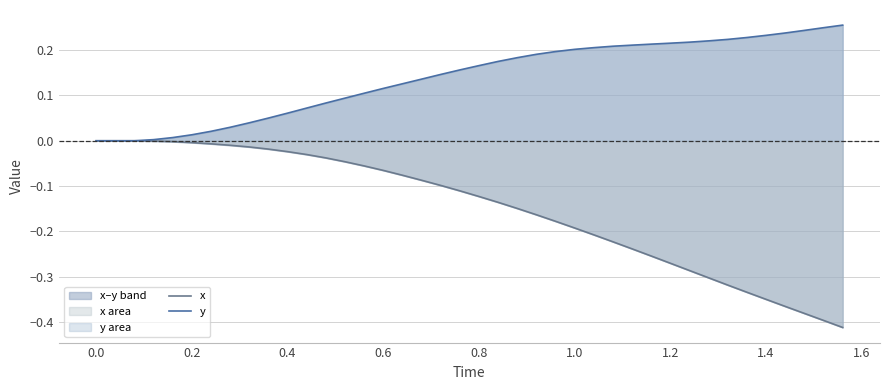

Reading left to right, list all the values displayed in this chart.

x: 0.0	0.0	0.0	-0.0	-0.0	-0.0	-0.0	-0.0	-0.0	-0.0	-0.0	-0.0	-0.0	-0.0	-0.1	-0.1	-0.1	-0.1	-0.1	-0.1	-0.1	-0.1	-0.1	-0.2	-0.2	-0.2	-0.2	-0.2	-0.2	-0.3	-0.3	-0.3	-0.3	-0.3	-0.3	-0.3	-0.4	-0.4	-0.4	-0.4
y: 0.0	0.0	0.0	0.0	0.0	0.0	0.0	0.0	0.0	0.1	0.1	0.1	0.1	0.1	0.1	0.1	0.1	0.1	0.1	0.2	0.2	0.2	0.2	0.2	0.2	0.2	0.2	0.2	0.2	0.2	0.2	0.2	0.2	0.2	0.2	0.2	0.2	0.2	0.2	0.3